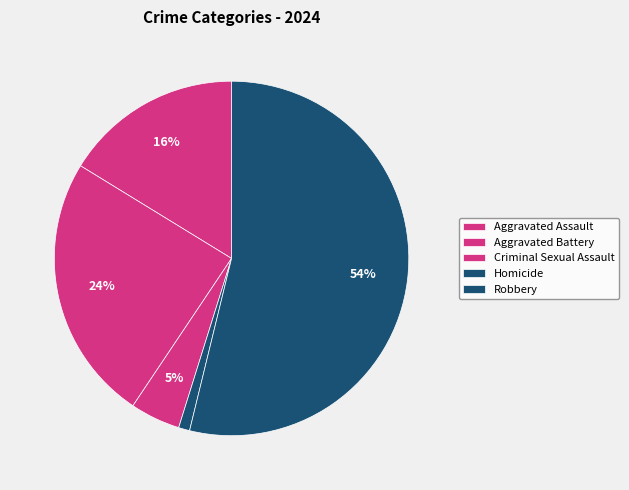

What percentage is NOT represented by Criminal Sexual Assault?

95.4%